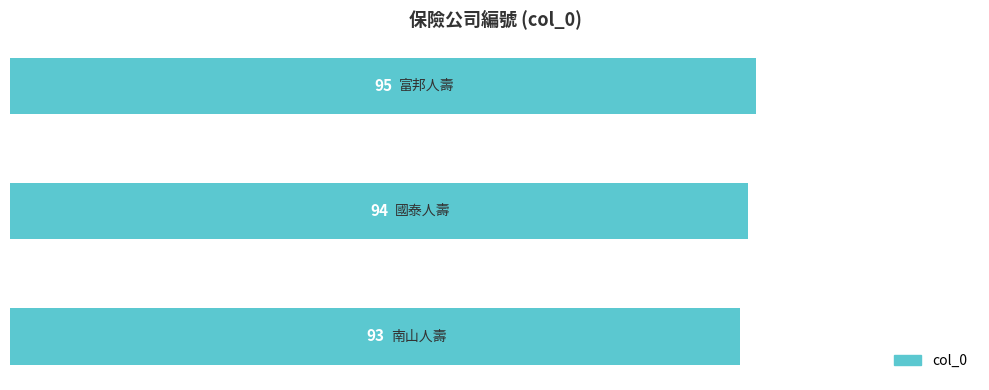

What is the maximum value shown in the chart?

95